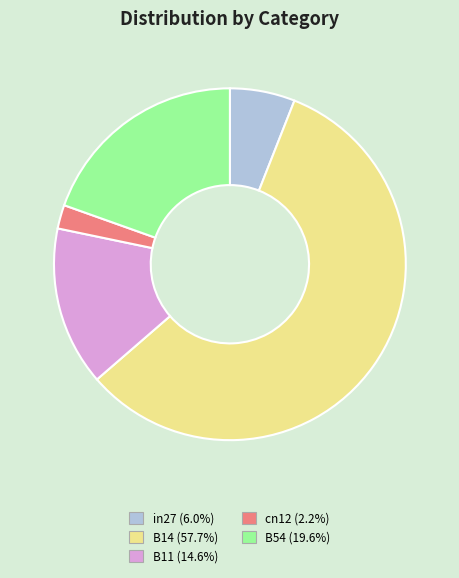

Do B54 and B11 together represent more than half of the pie?

No